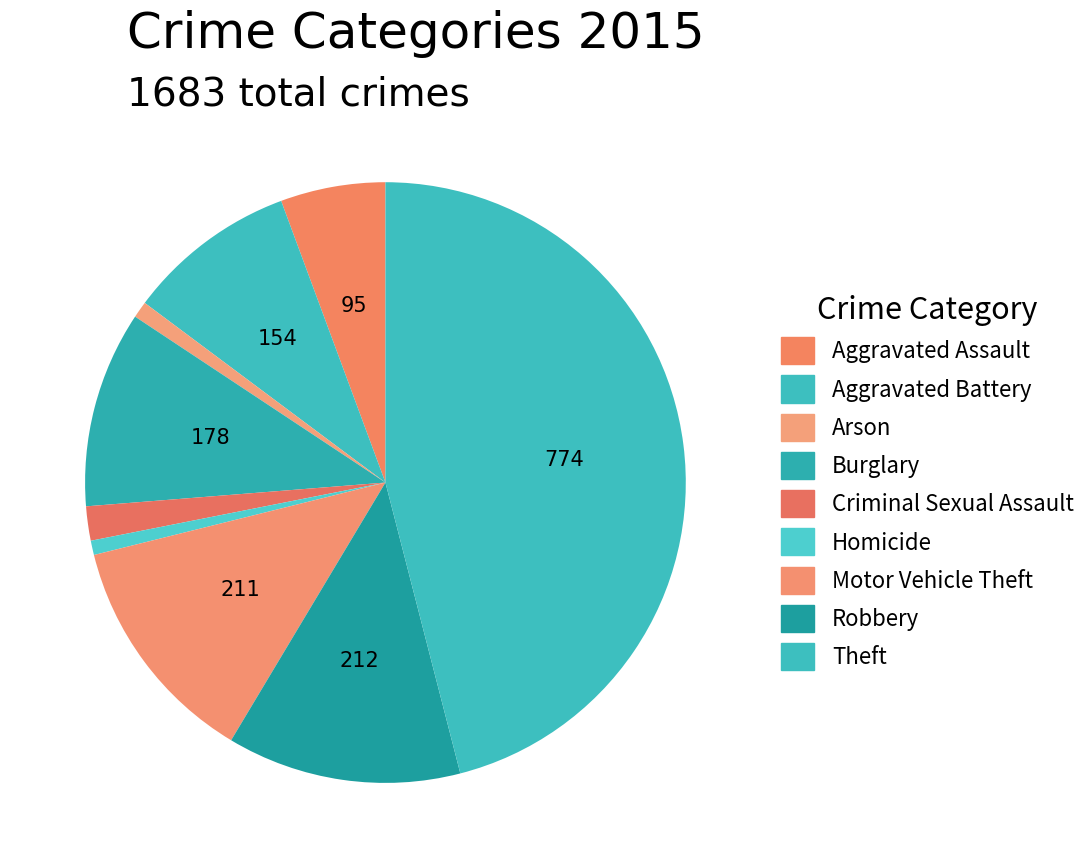

Does Homicide represent more than half of the total?

No